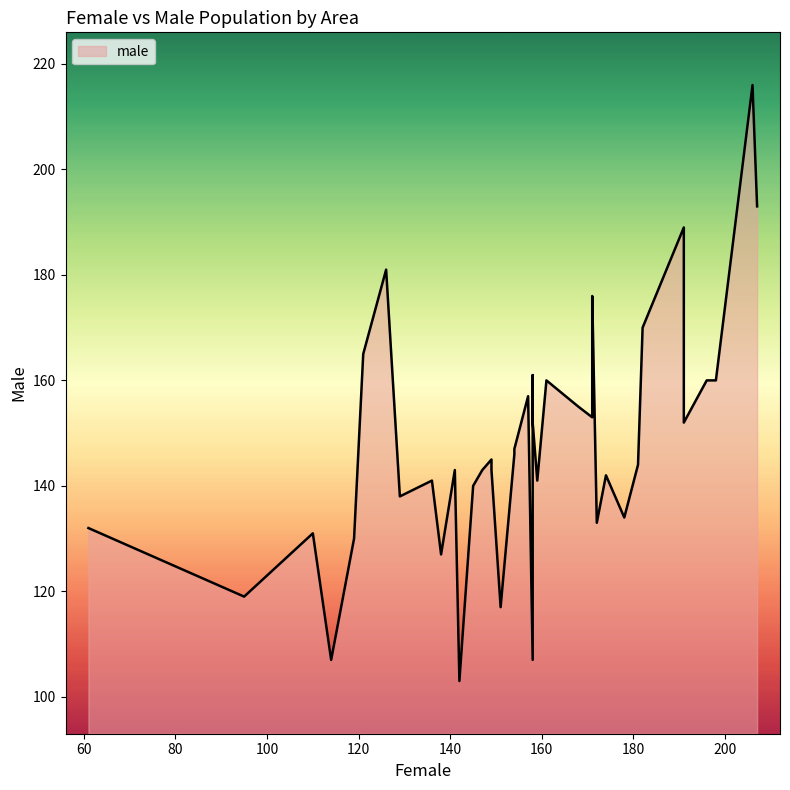

Reading right to left, list all the values displayed in this chart.

female: 172	157	138	136	158	147	171	159	181	114	119	129	158	207	149	141	206	178	174	95	161	154	191	151	126	149	196	175	158	142	171	61	110	154	121	191	145	168	198	182
male: 133	157	127	141	152	143	176	141	144	107	130	138	161	193	143	143	216	134	142	119	160	147	152	117	181	145	160	140	107	103	153	132	131	146	165	189	140	155	160	170